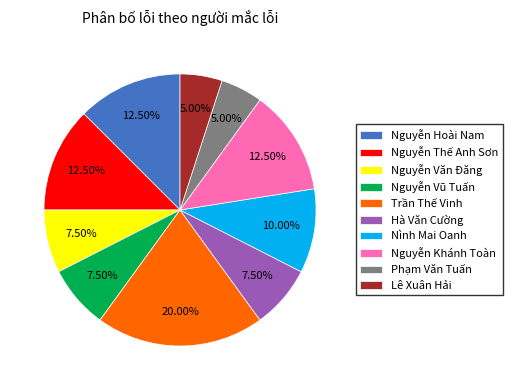

To the nearest percent, what is the average slice percentage?

10%